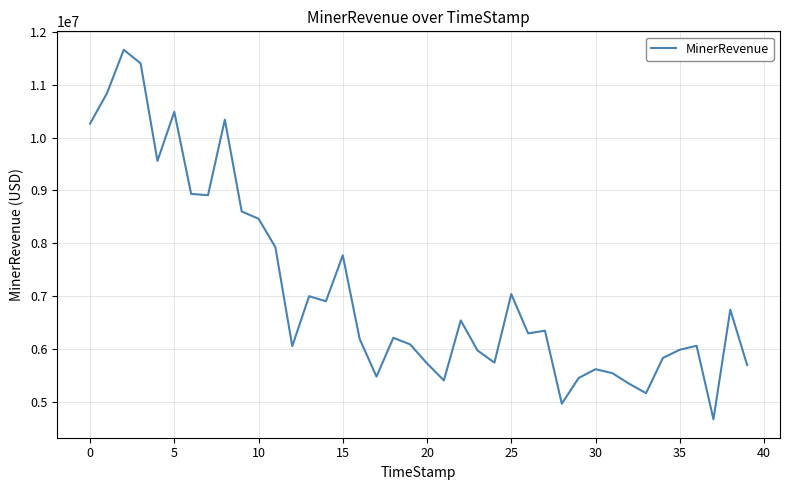

Count the number of categories in the chart.

40